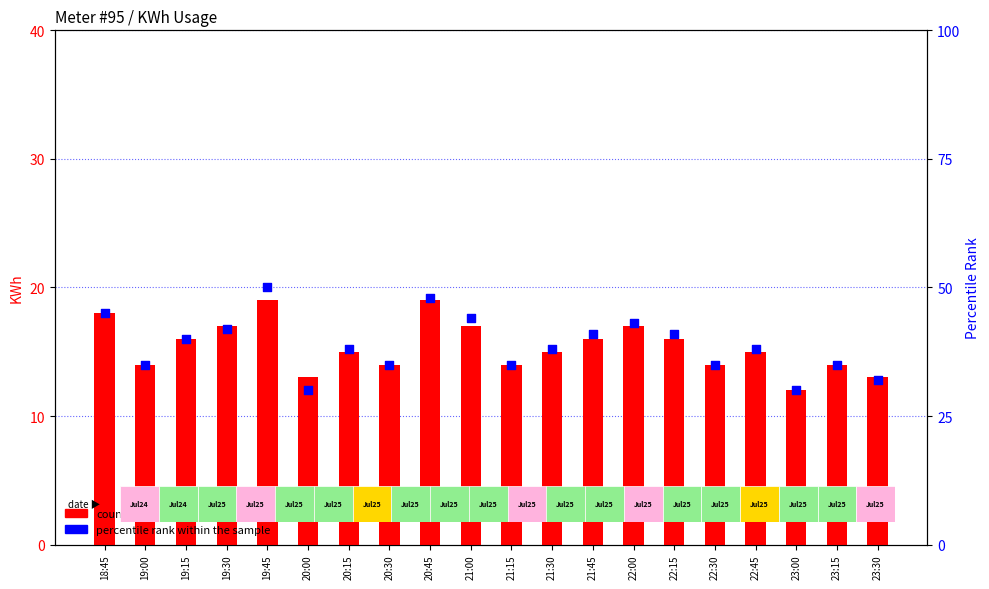

At which category is the sum across all series the highest?

19:45